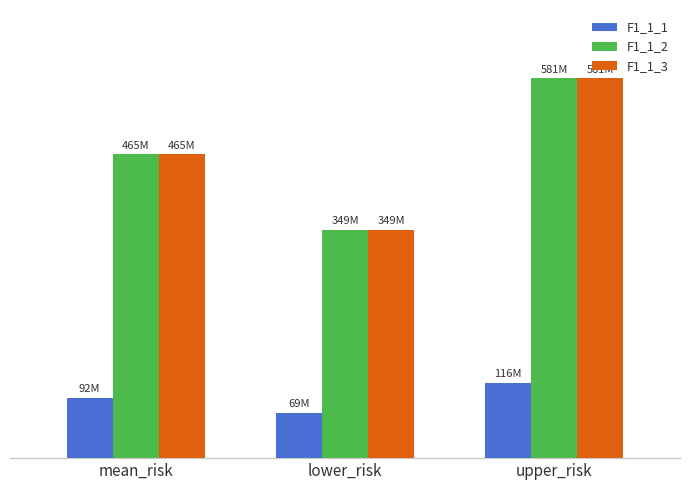

Where does the F1_1_2 series first go above 465088141?

mean_risk